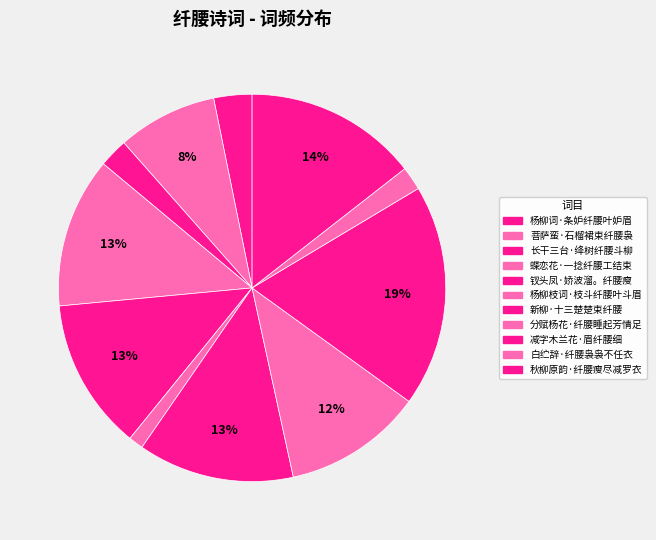

Which category has the biggest portion of the pie?

减字木兰花·眉纤腰细